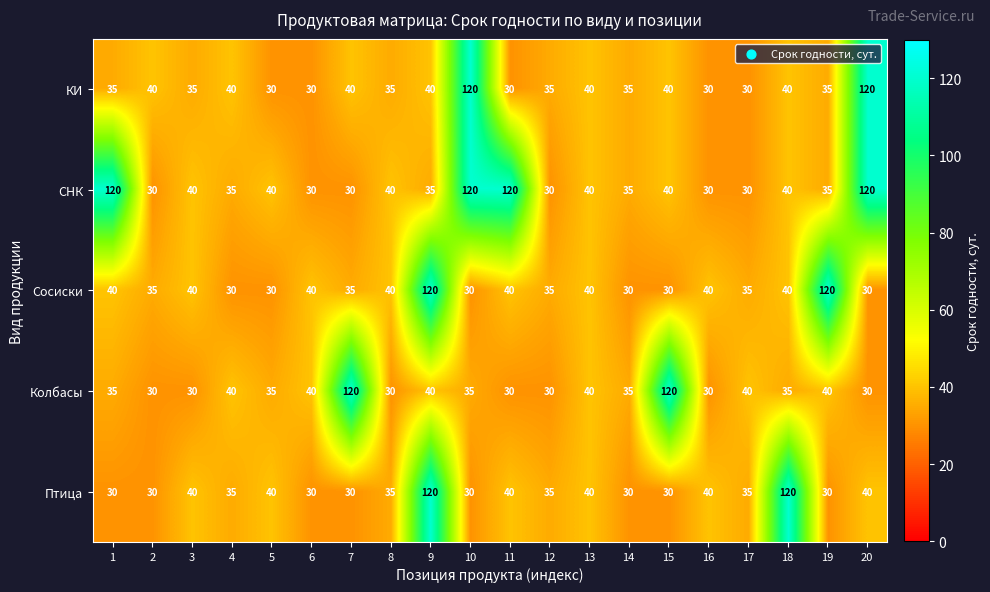

What is the total value across all series at 6?

170